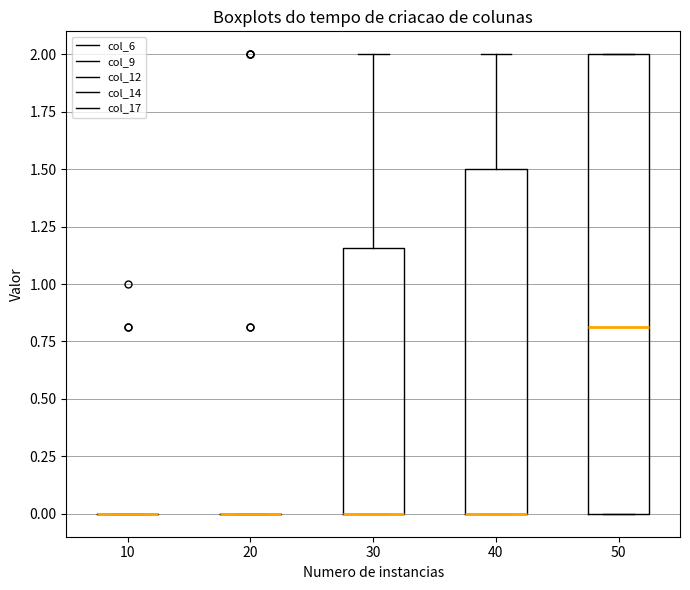

Reading left to right, read every box against the y-axis: the position of its median line, the range the box covers, and the ends of its whiskers. The values are not printed on the chart, so give them approximately, as read against the axis.

10: box collapsed to a line at 0.00, whiskers 0.00 to 0.00
20: box collapsed to a line at 0.00, whiskers 0.00 to 0.00
30: median 0.00 (drawn on the box's lower edge), box 0.00 to 1.15, whiskers 0.00 to 2.00
40: median 0.00 (drawn on the box's lower edge), box 0.00 to 1.50, whiskers 0.00 to 2.00
50: median 0.80, box 0.00 to 2.00, whiskers 0.00 to 2.00